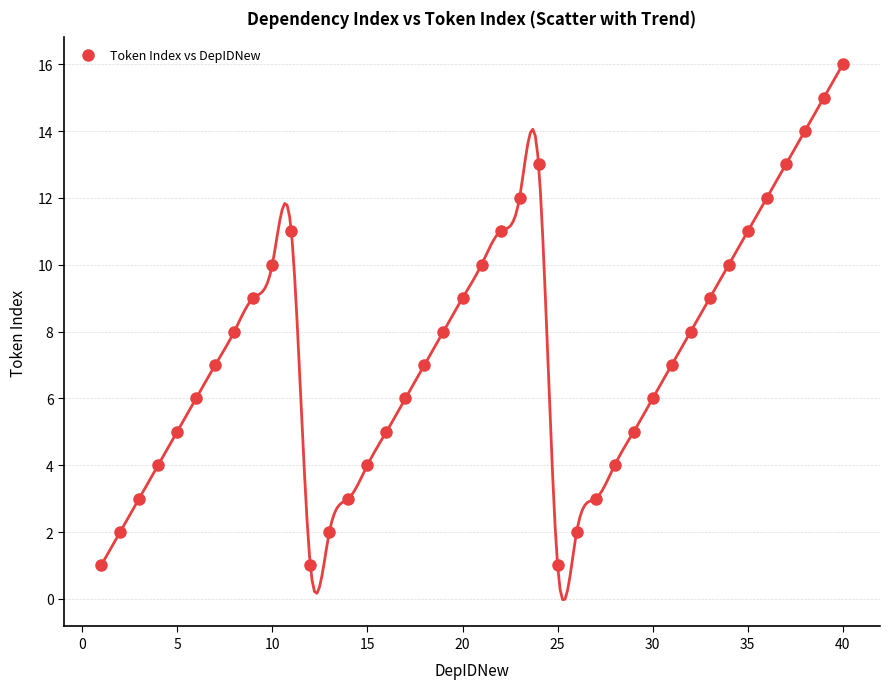

What is the range of X values (max minus min)?

39